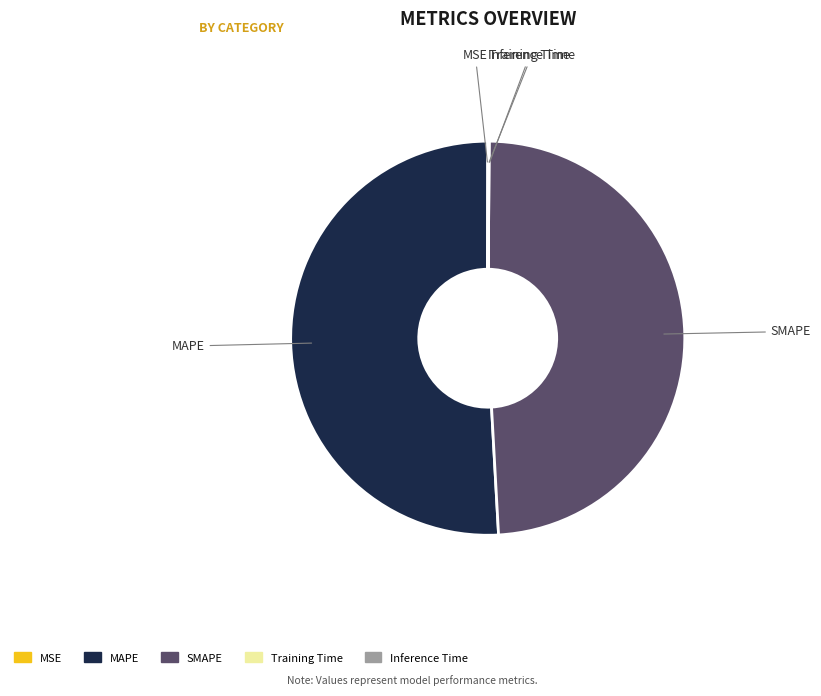

What is the largest slice in the pie chart?

MAPE